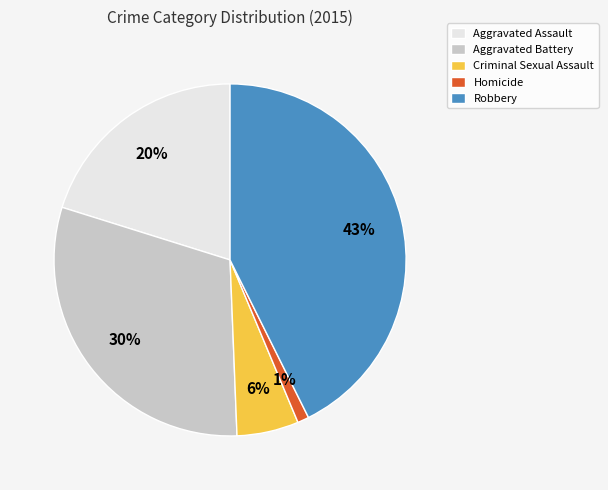

Between Aggravated Battery and Aggravated Assault, which is larger?

Aggravated Battery